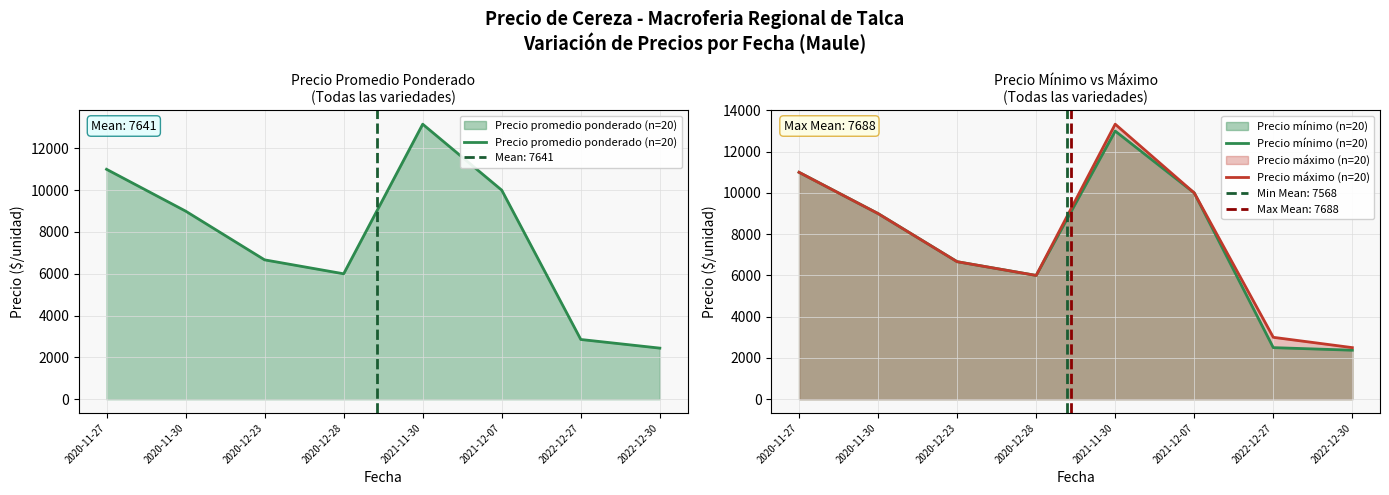

What is the lowest value of the Precio máximo (n=20) series?

2500.0